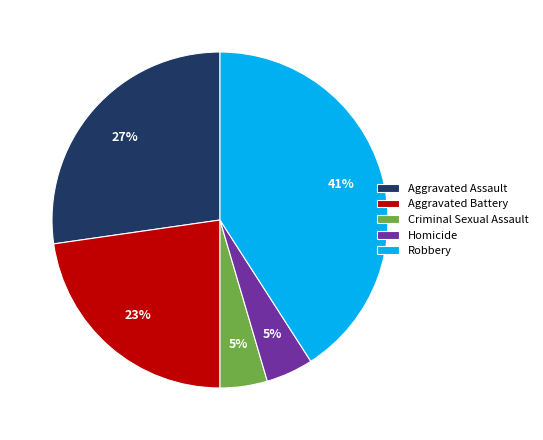

To the nearest percent, what is the average slice percentage?

20%